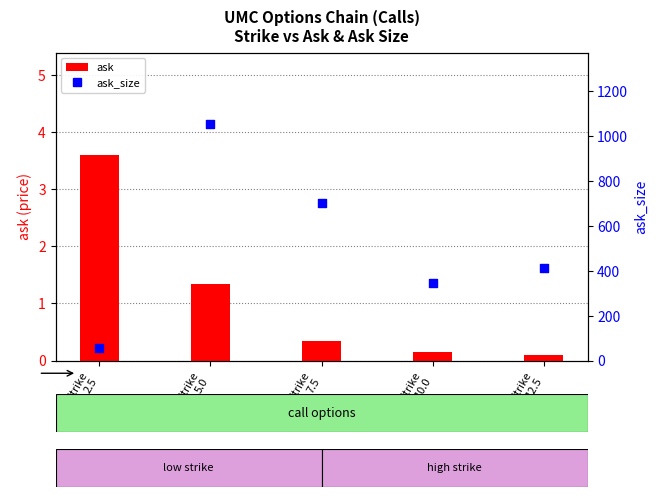

What is the total value across all series at Strike
2.5?

57.6